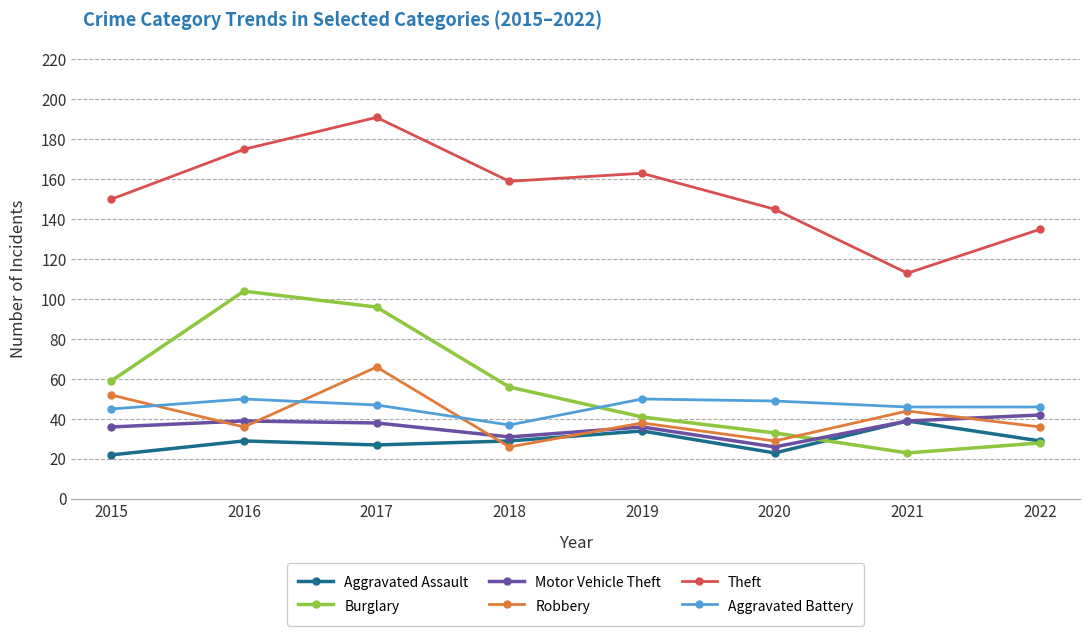

In Motor Vehicle Theft, how many points are lower than both neighbors (excluding endpoints)?

2